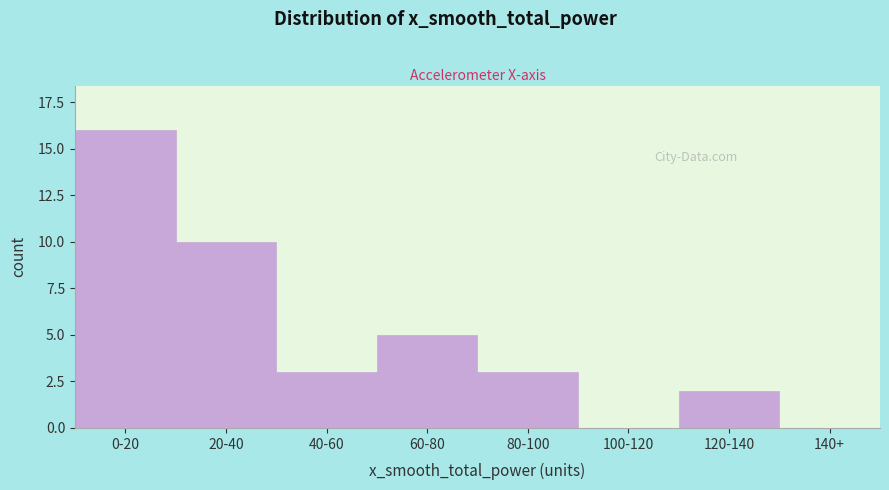

Reading right to left, extract all data points from this chart.

140+=0	120-140=2	100-120=0	80-100=3	60-80=5	40-60=3	20-40=10	0-20=16